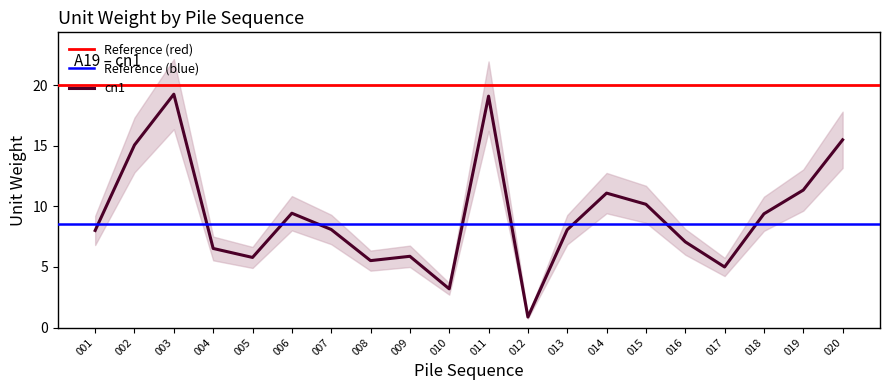

What is the difference between the values at 011 and 003?

0.2